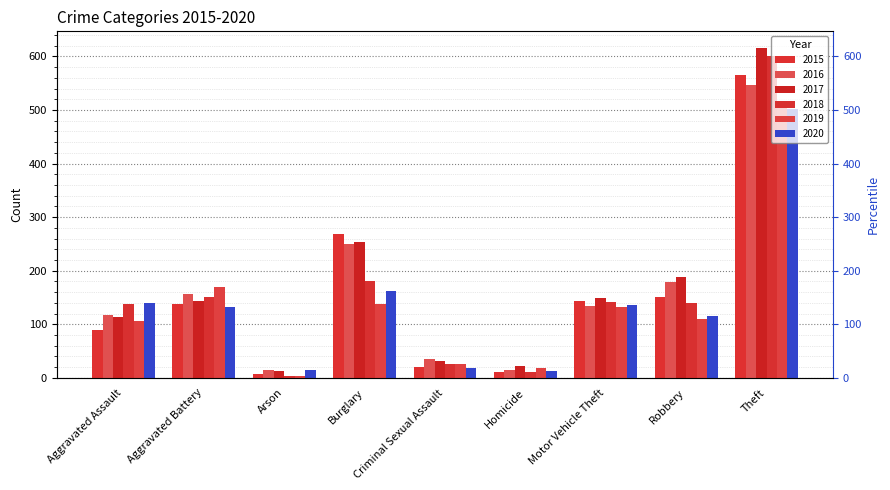

Which category has the lowest value in the 2017 series?

Arson